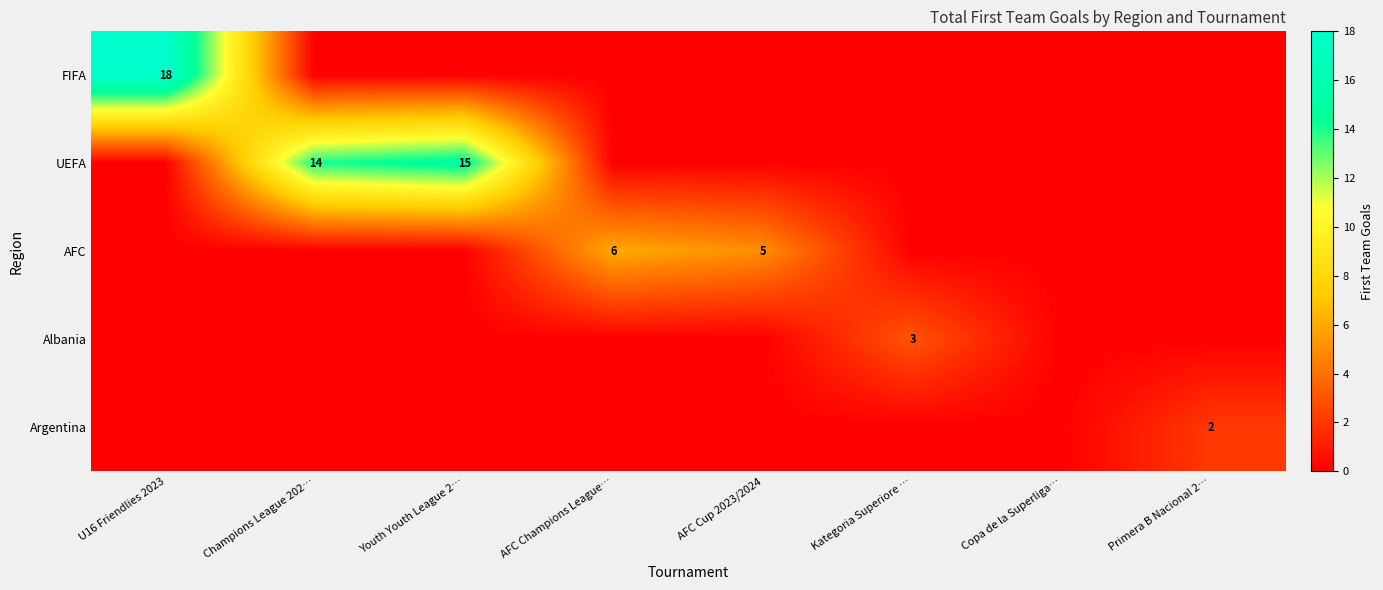

The value of UEFA at Youth Youth League 2… is 15. True or false?

True